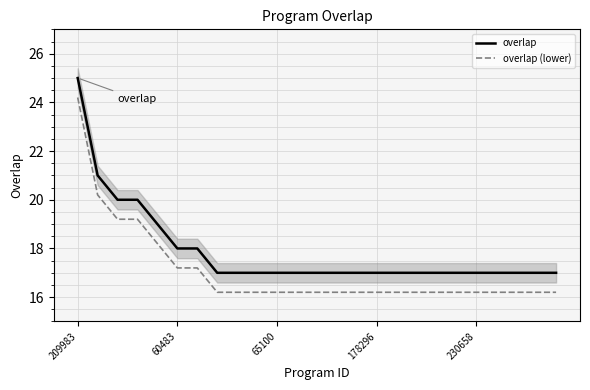

True or false: overlap and overlap (lower) cross at least once.

False